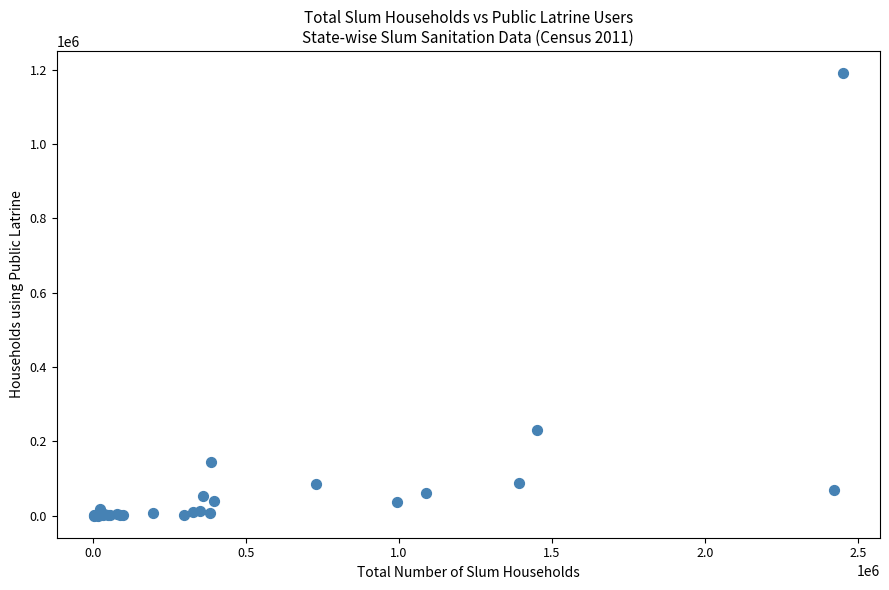

What Y value in the scatter plot is closest to 595533?

231050